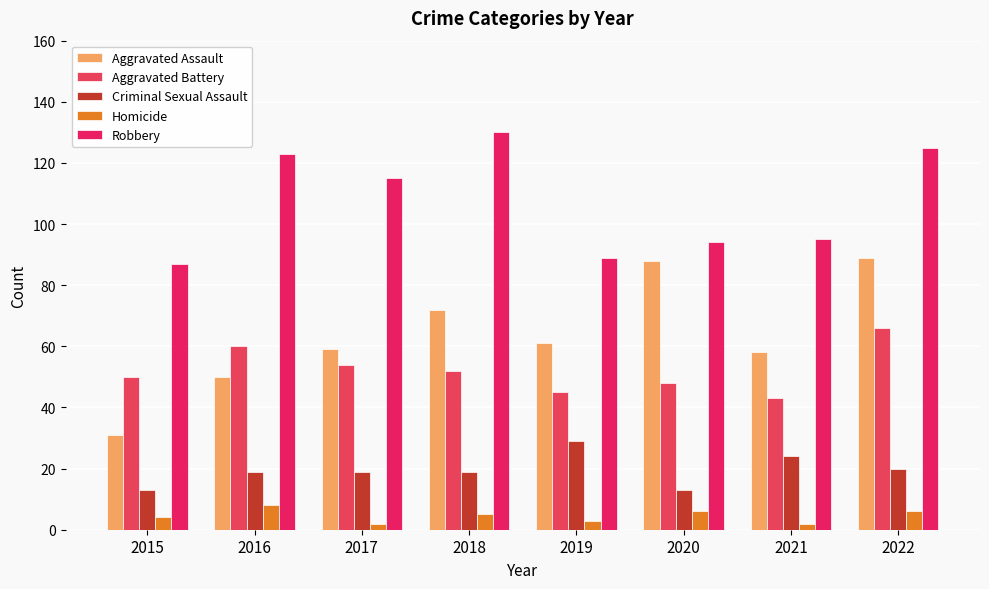

The Robbery series shows 57 at 2019. True or false?

False